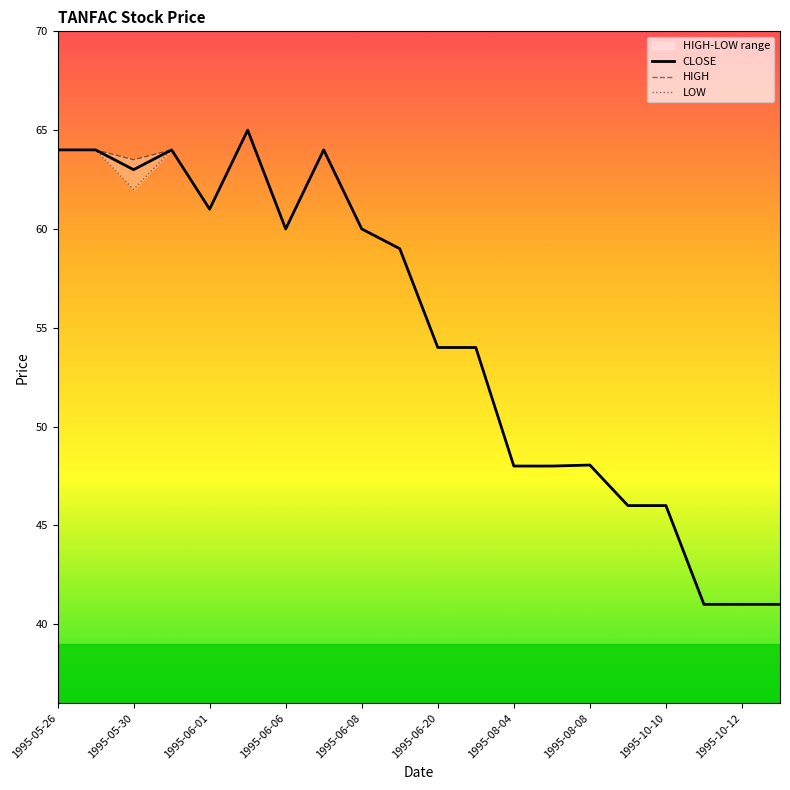

Is it true that CLOSE equals 61.0 at 1995-06-01?

True